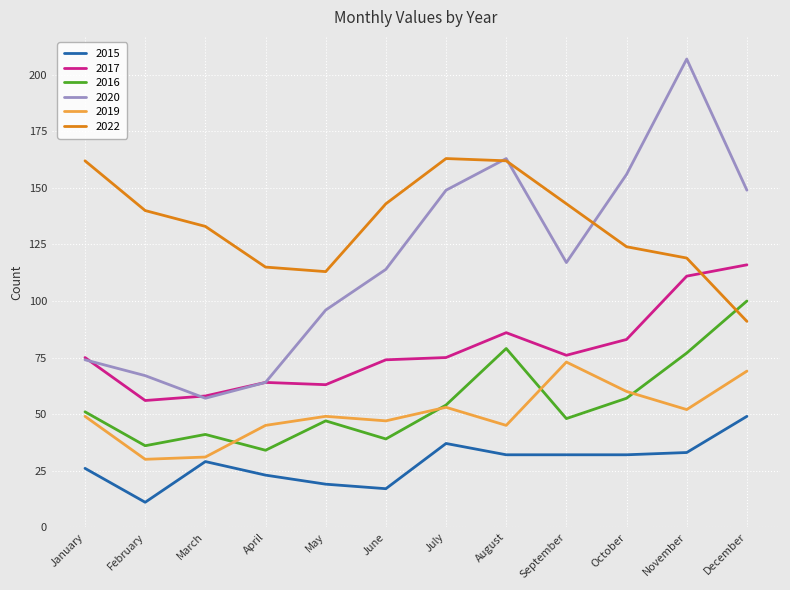

What is the difference between the maximum and minimum values in the 2016 series?

66